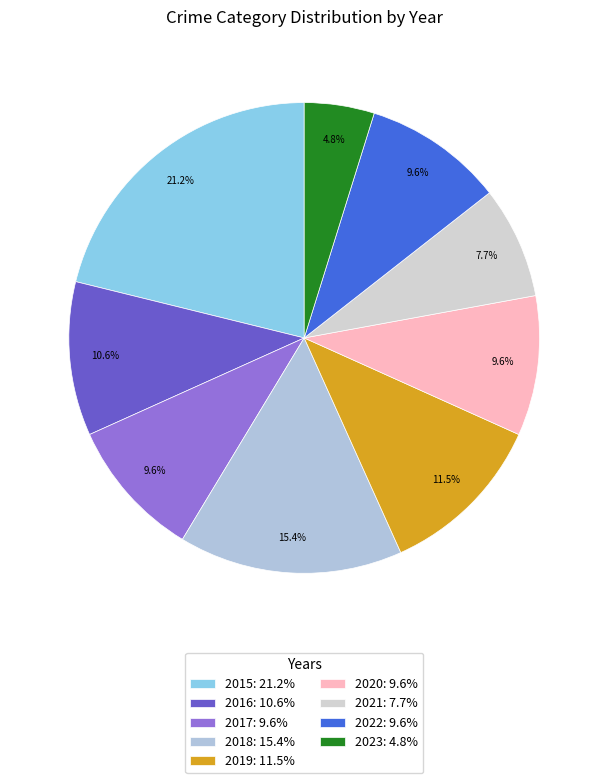

The 2021 slice represents 8% of the pie. True or false?

True